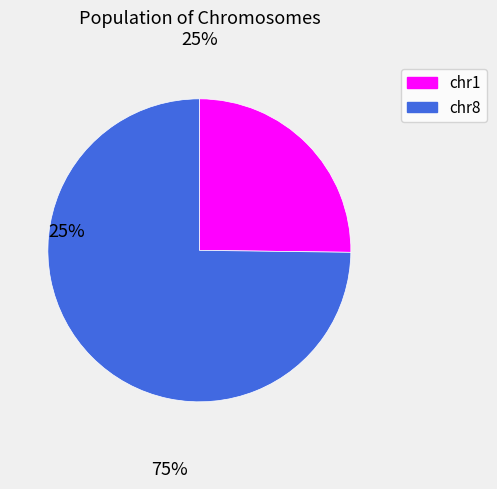

Is there any slice that represents more than half of the pie?

Yes